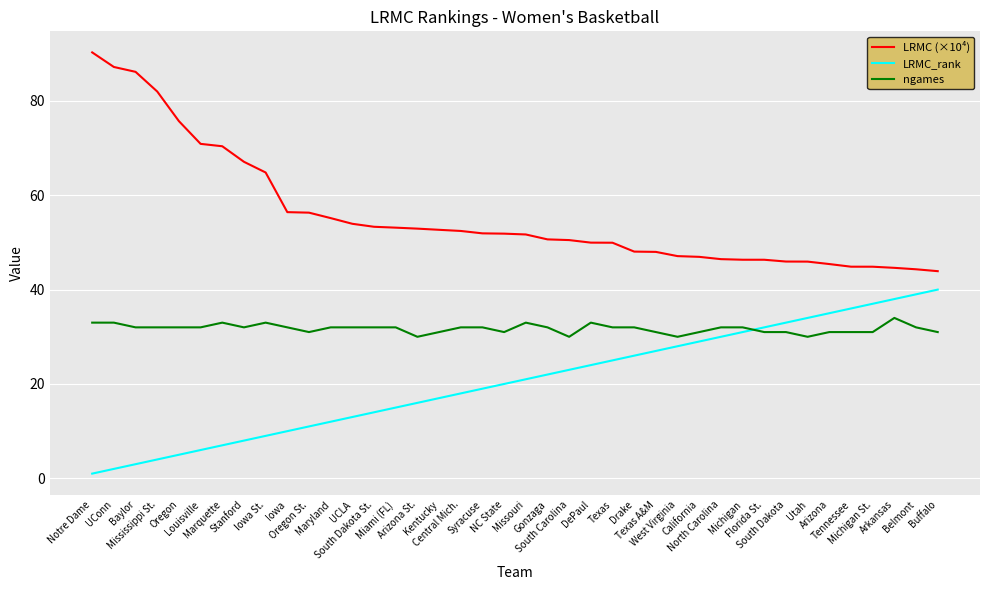

Is this an area chart (filled region under the line)?

No